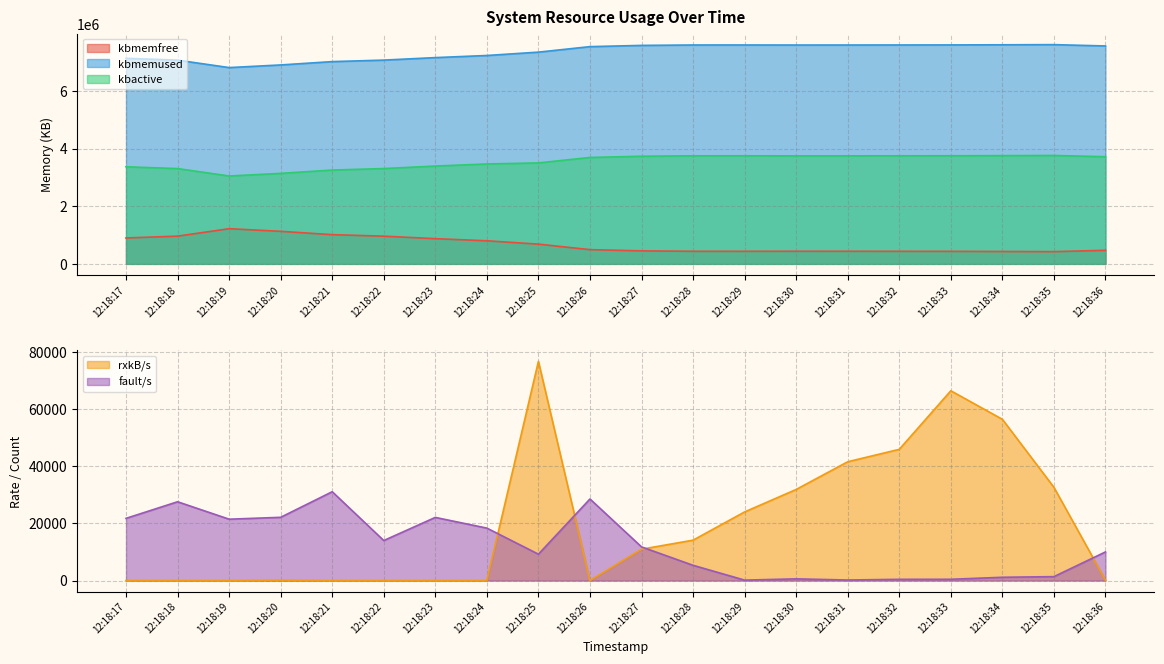

Is it true that kbmemused equals 7344160.0 at 12:18:25?

True